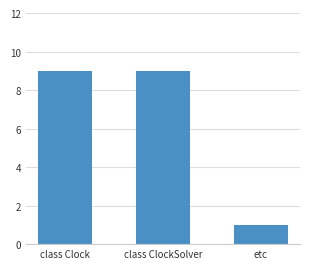

The value at class Clock is 9. True or false?

True